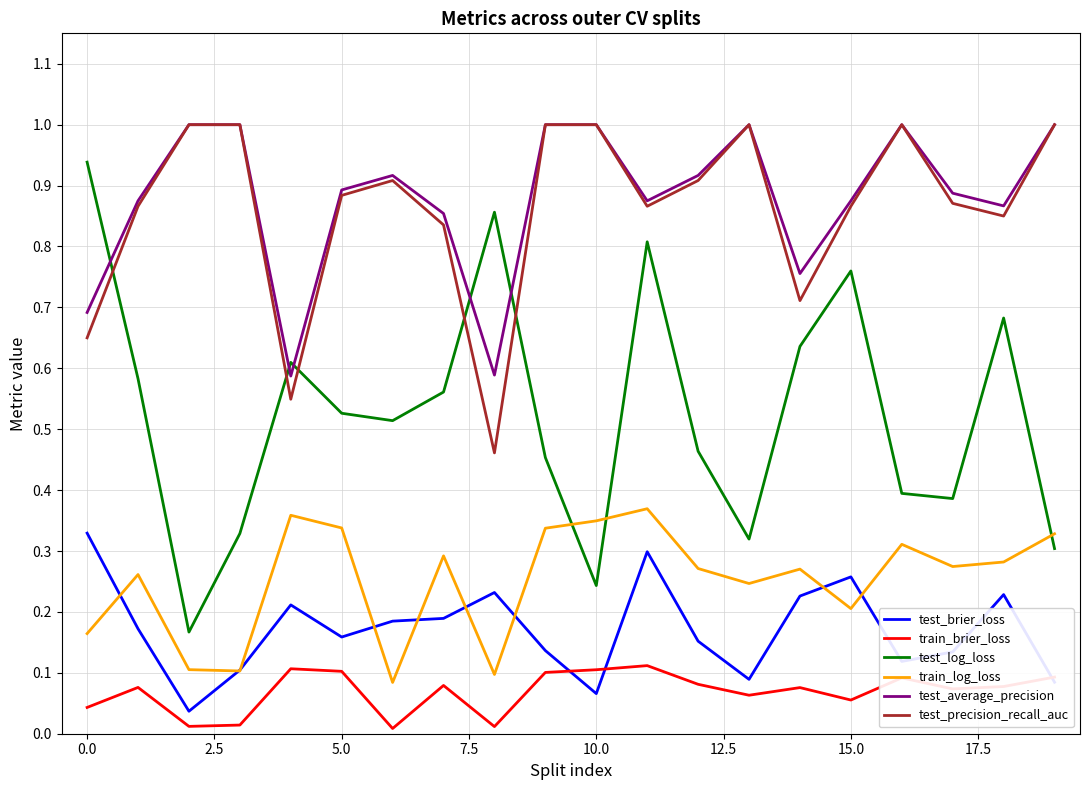

Which series ends up on top after the final intersection of test_log_loss and test_precision_recall_auc?

test_precision_recall_auc